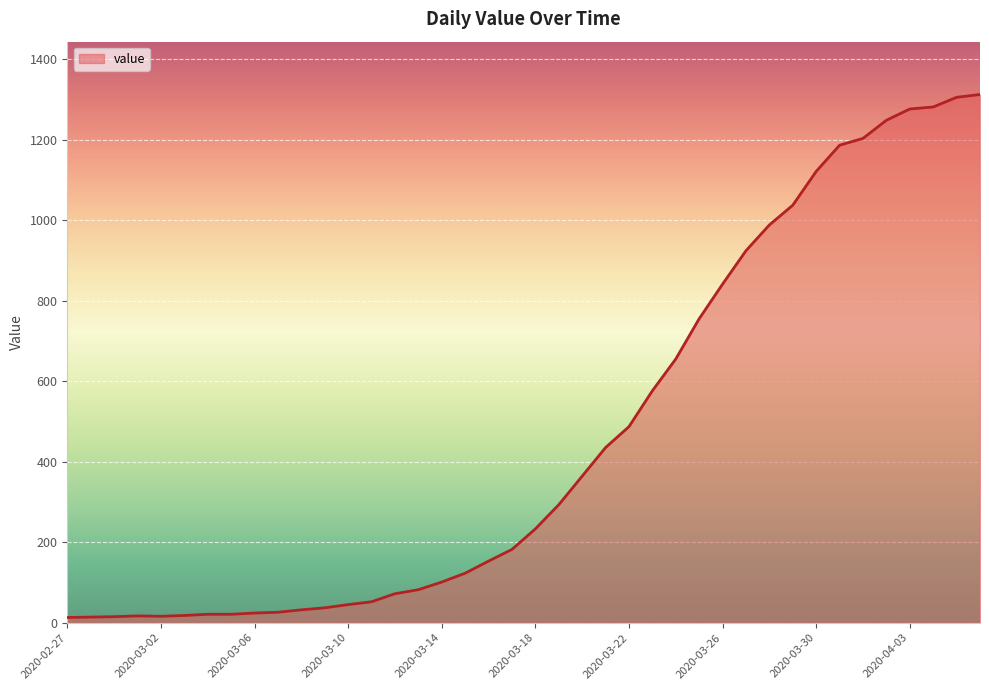

What is the maximum value shown in the chart?

1312